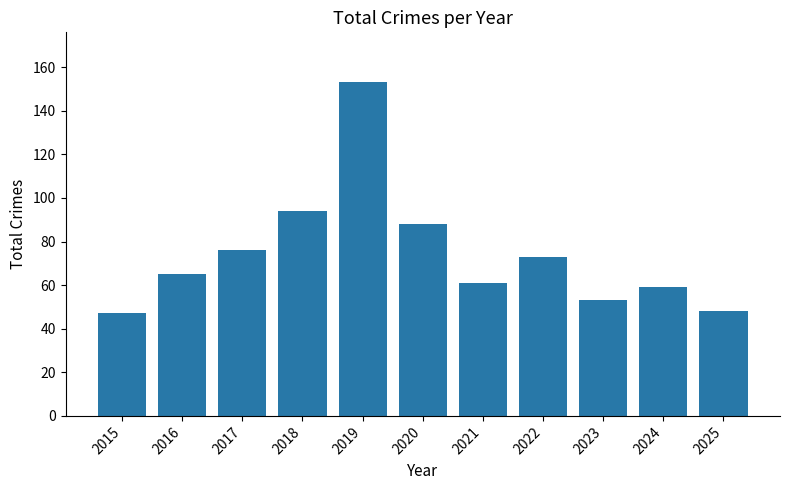

What is the value of the 6th bar from the left?

88